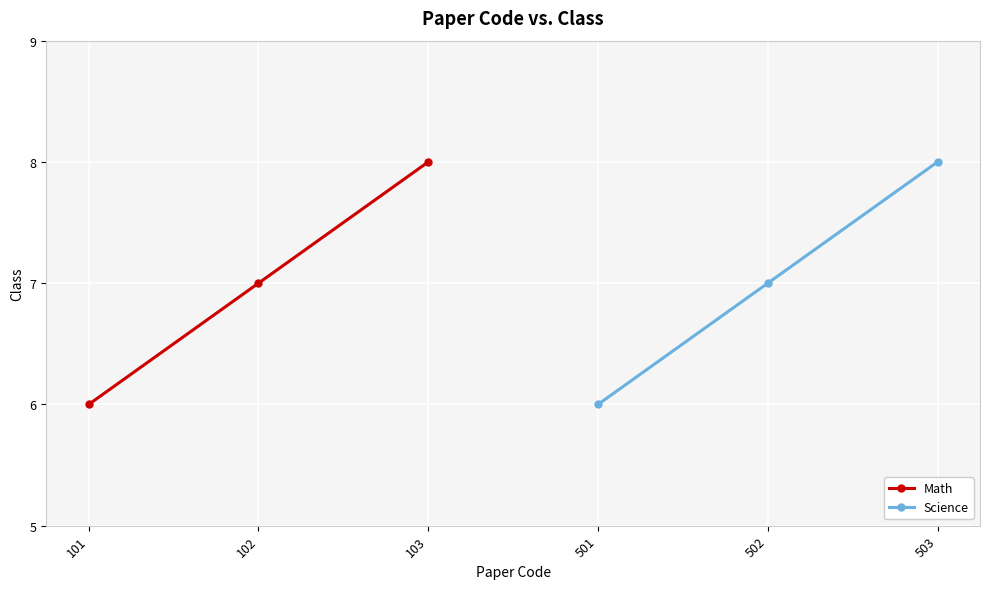

What is the highest value of the Math series?

8